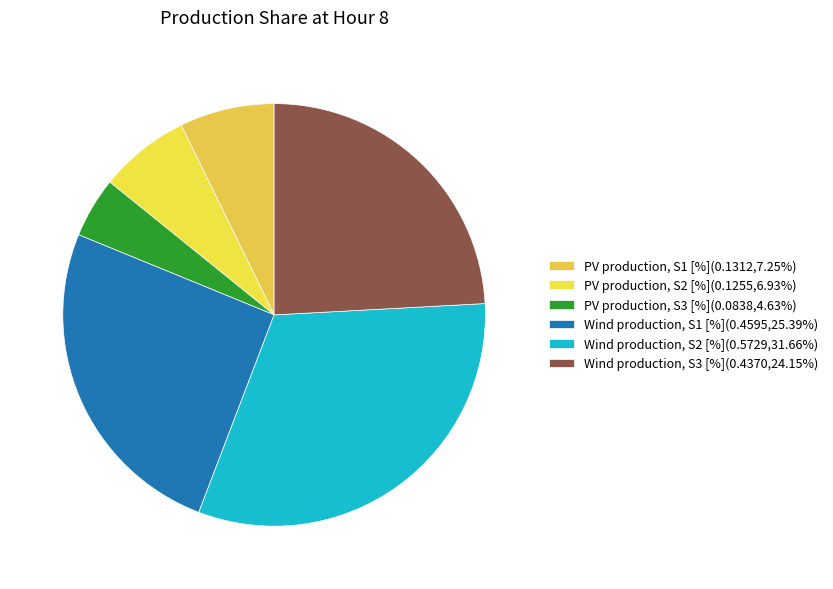

Does Wind production, S3 [%] represent more than half of the total?

No